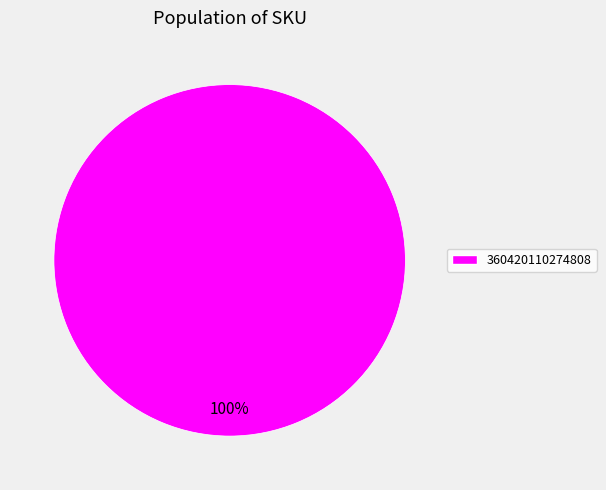

Is it true that 360420110274808 is 100% of the pie?

True